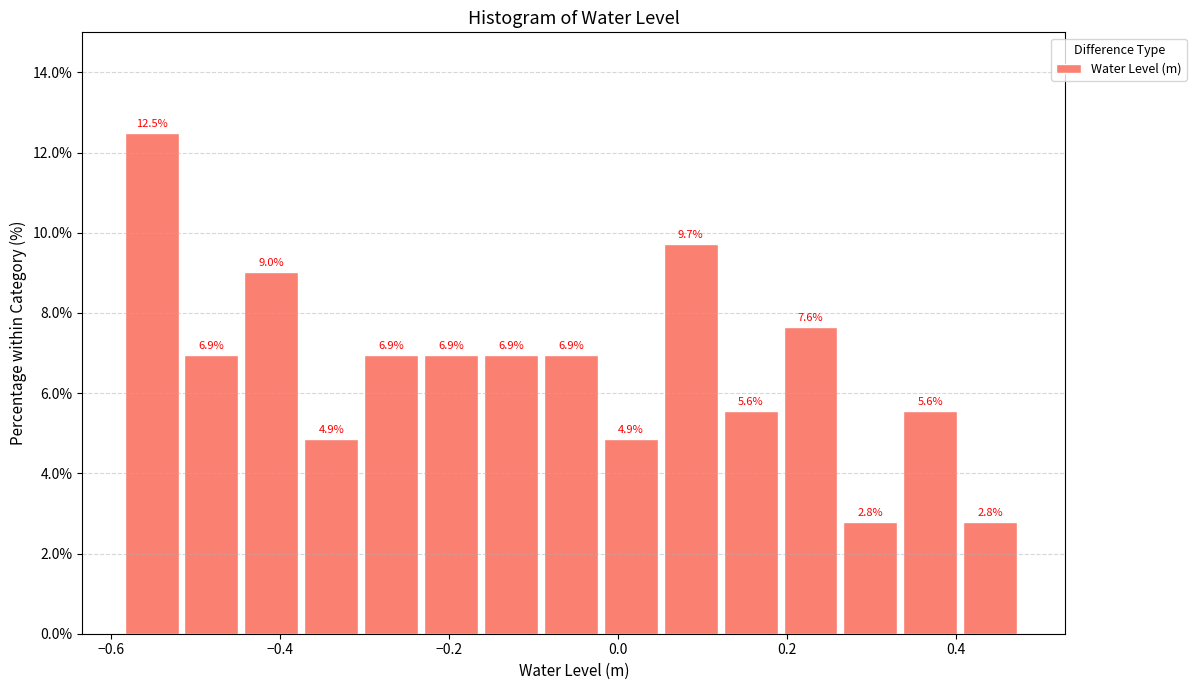

Around what value on the x-axis is the tallest bar? Give the approximate position of its centre, as read against the axis.

-0.56